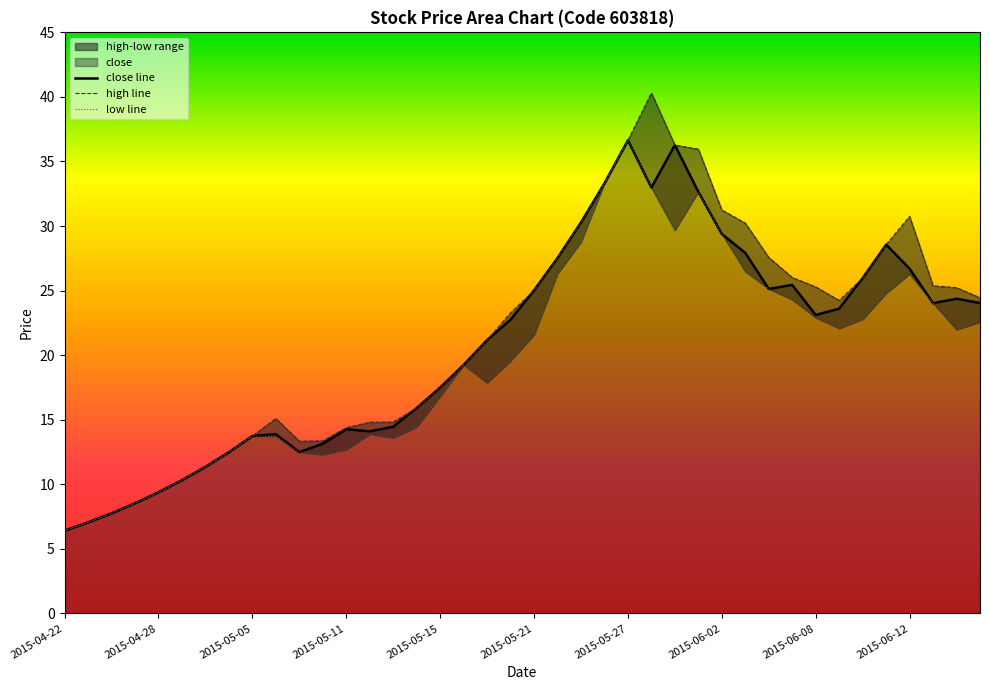

What is the maximum value for close line?

36.6